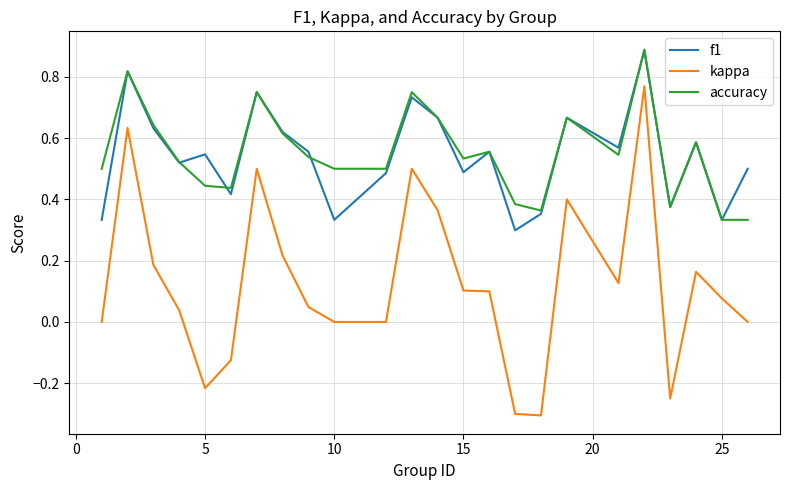

How many interior local peaks does the accuracy series have?

7